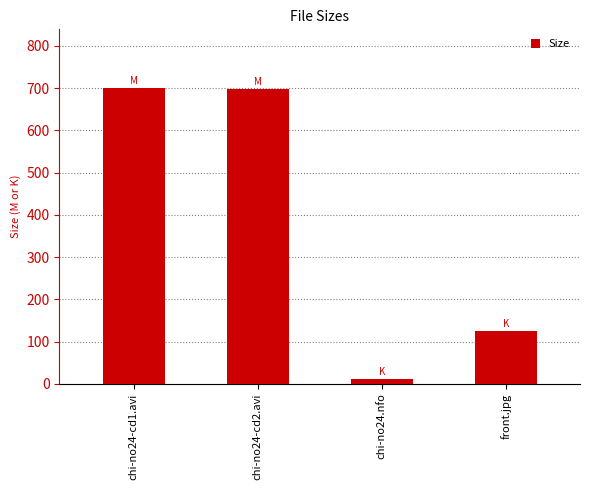

How many data points are above 697?

2